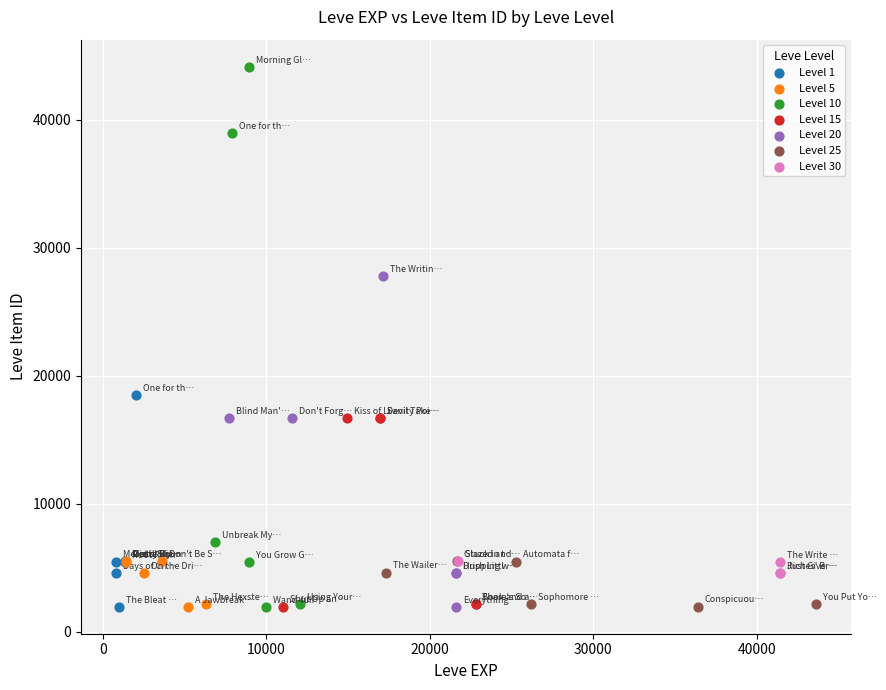

Which series has the largest Y range (max minus min)?

Level 10